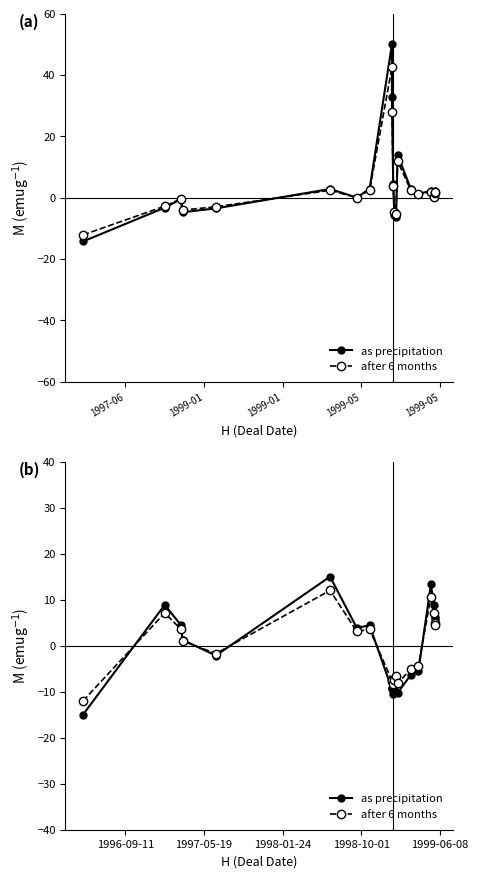

What is the sum of all as precipitation values?

-13.9